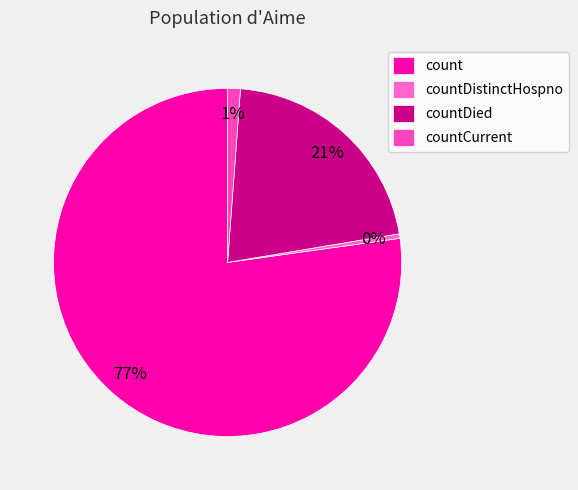

What percentage is NOT represented by count?

22.8%